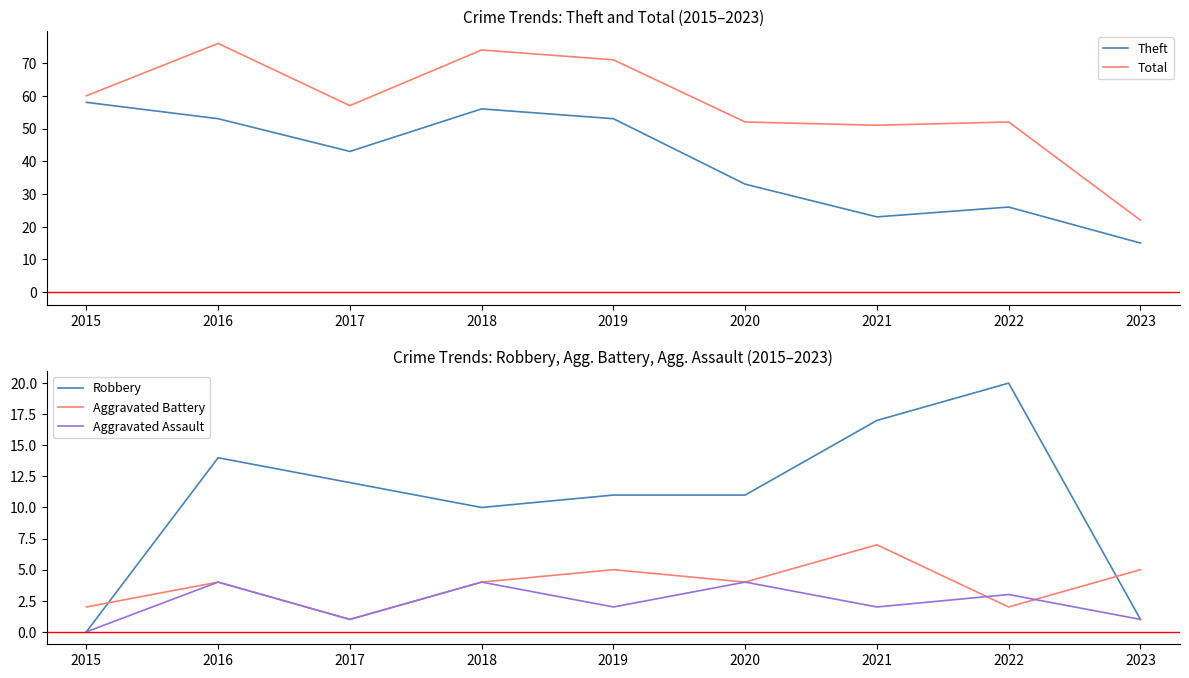

True or false: Total has a value of 71 at 2019.

True